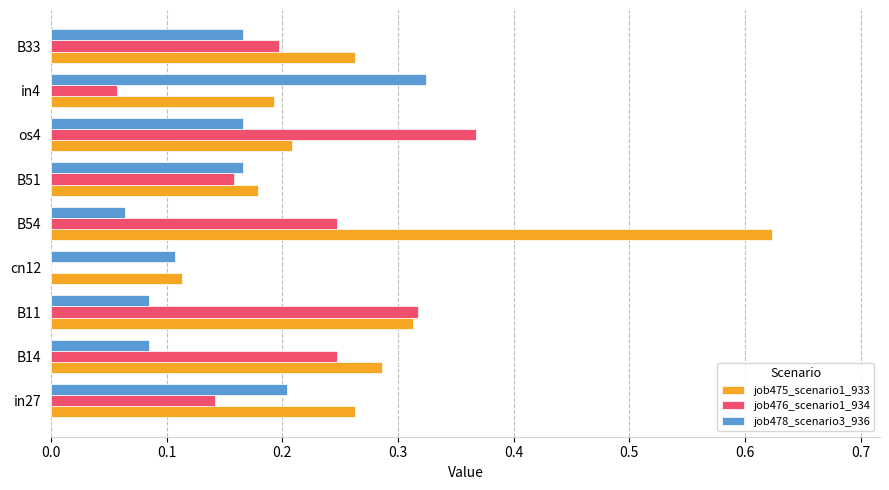

Where is job475_scenario1_933 nearest to the value 0?

cn12